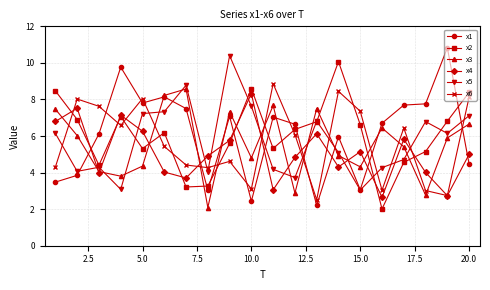

After their last crossing, which series has the higher values: x2 or x6?

x2